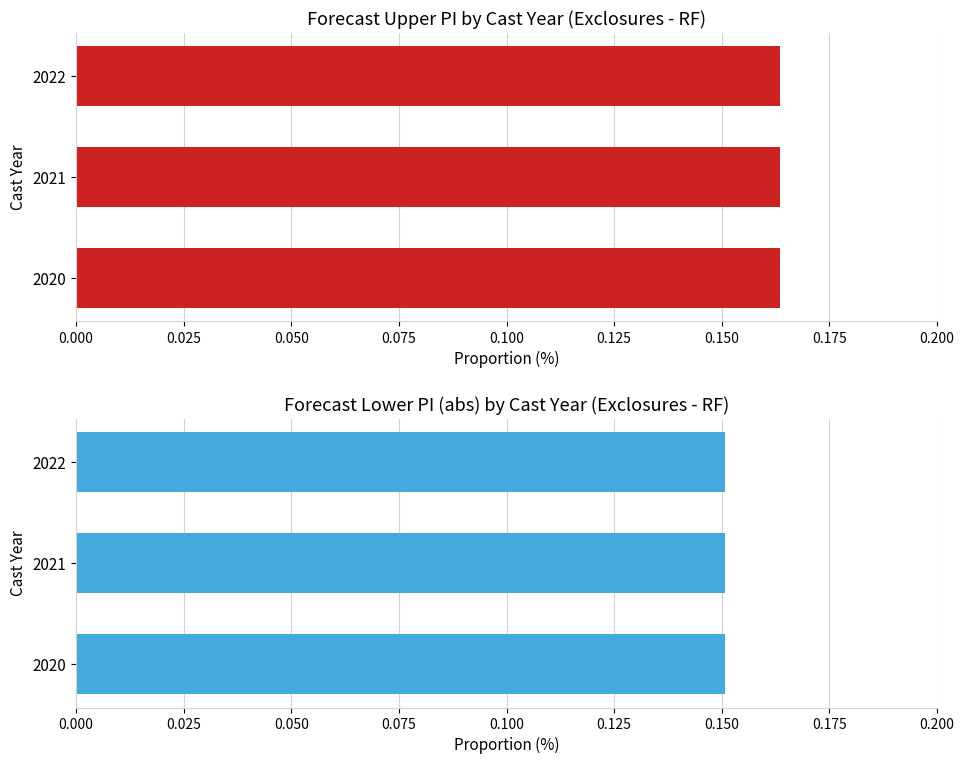

What is the average value of the upper_pi series?

0.2